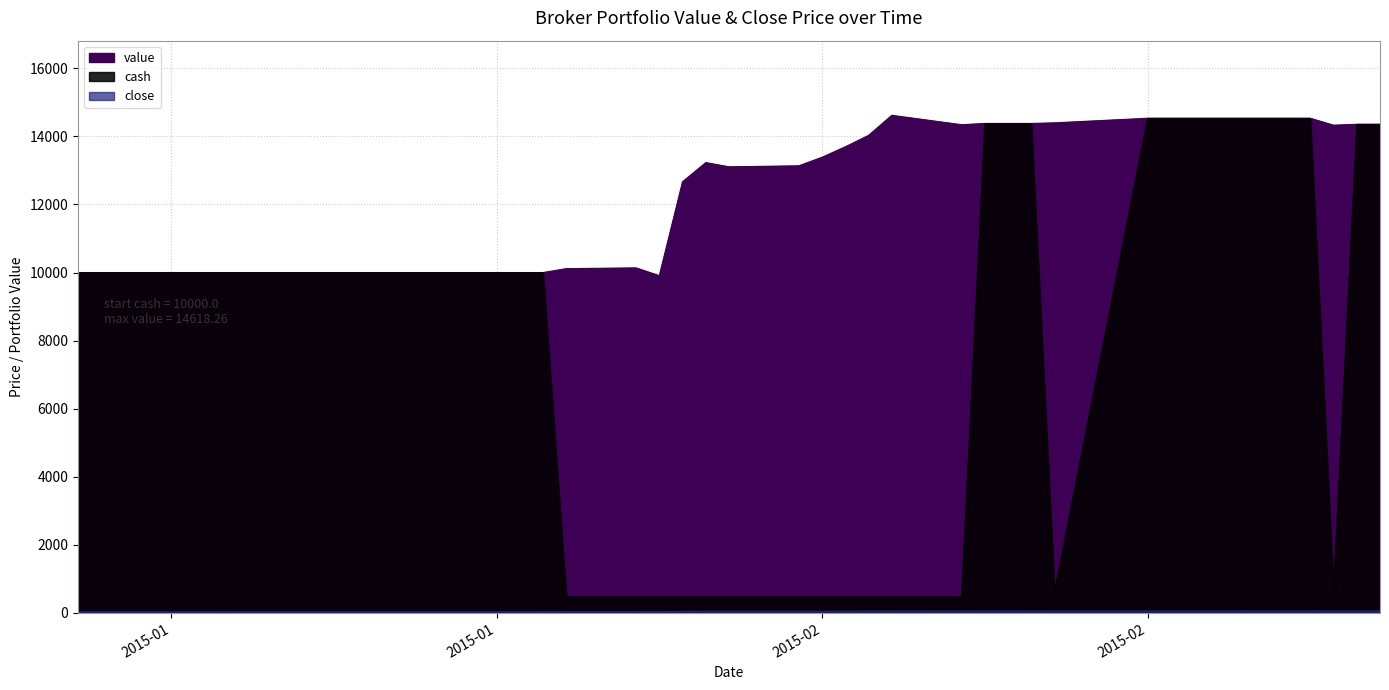

True or false: cash and close intersect in this chart.

False